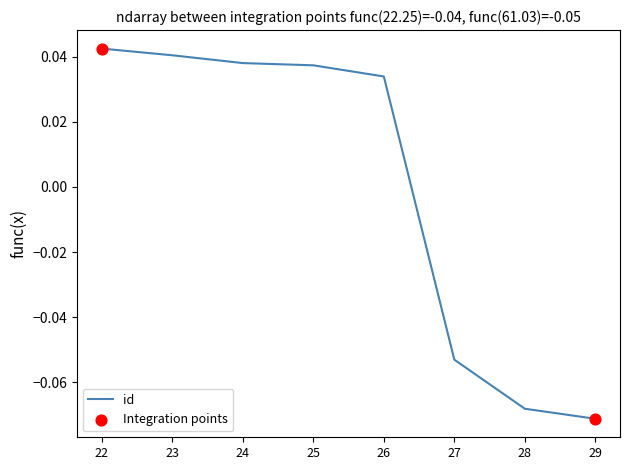

Which has a higher value, 28 or 29?

28